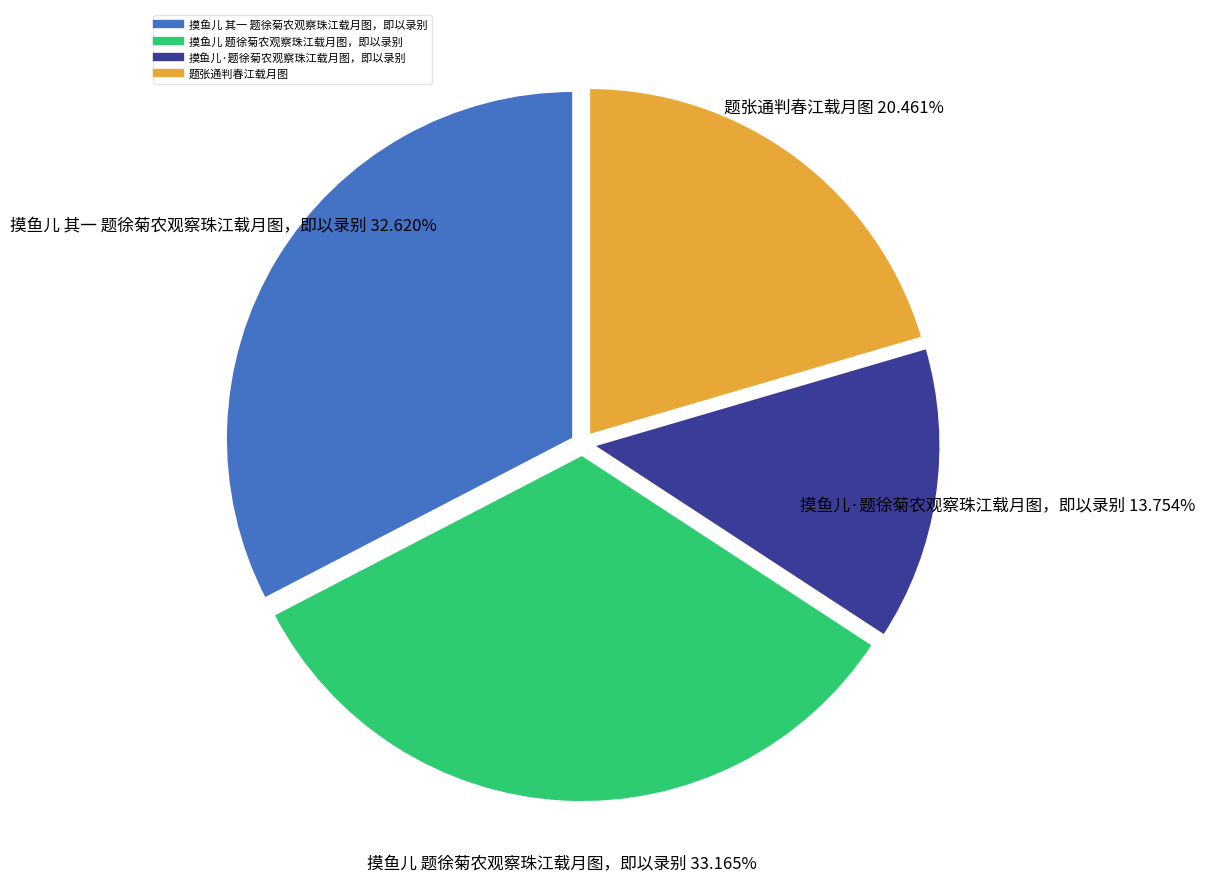

What is the total percentage of 摸鱼儿 题徐菊农观察珠江载月图，即以录别 and 摸鱼儿·题徐菊农观察珠江载月图，即以录别?

46.9%